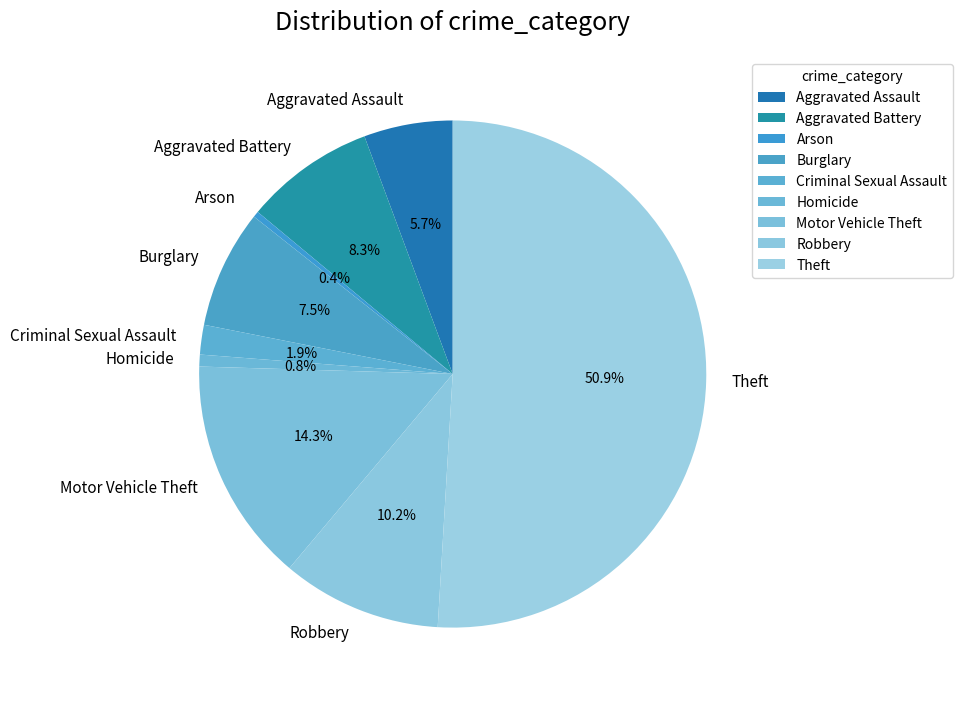

Which category accounts for the majority?

Theft